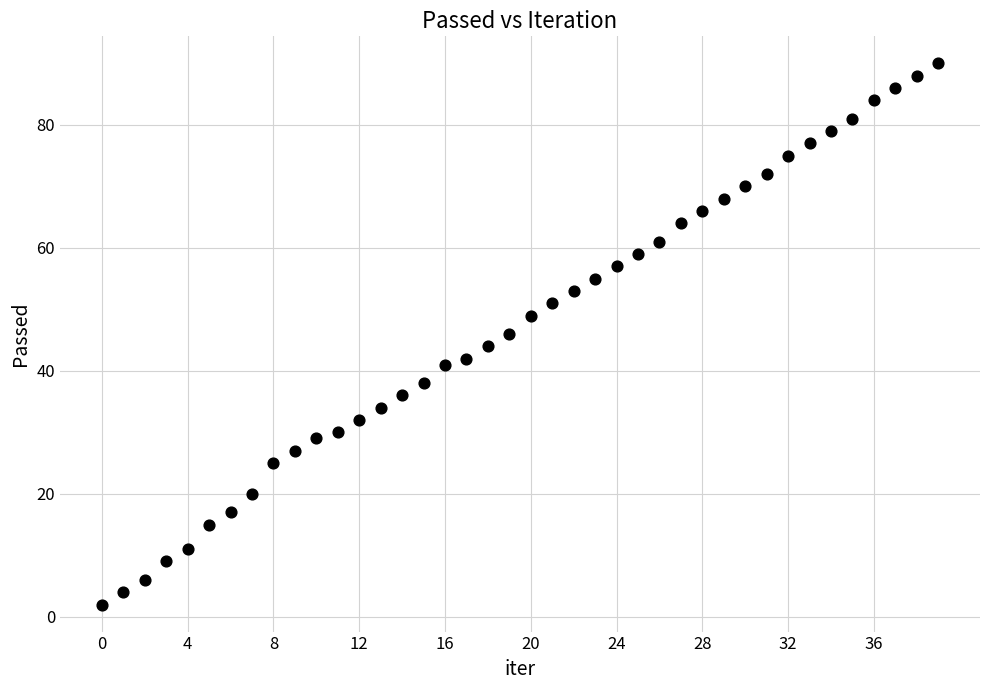

What is the range of Y values (max minus min)?

88